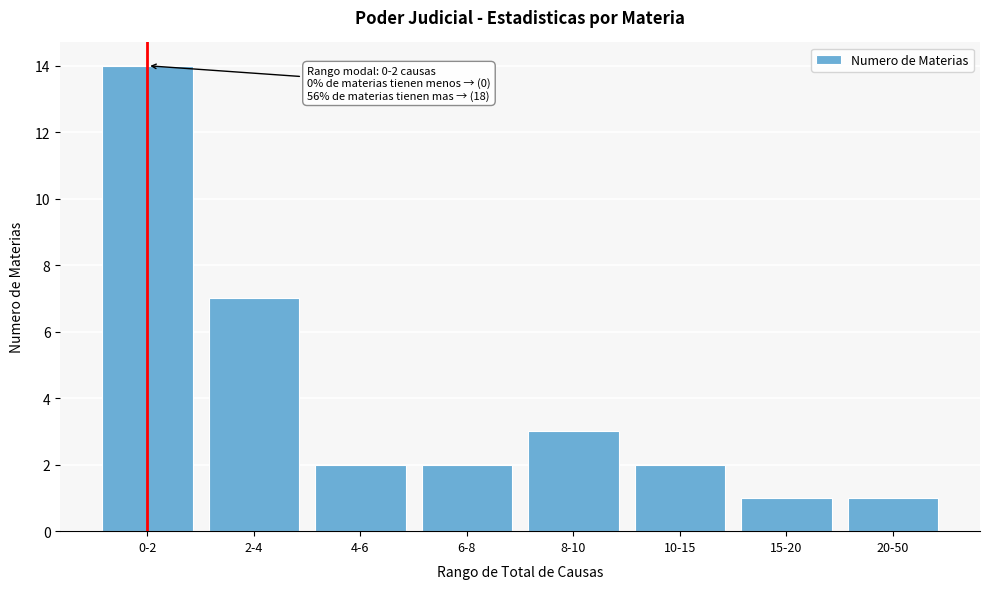

Reading right to left, list all the values displayed in this chart.

1	1	2	3	2	2	7	14